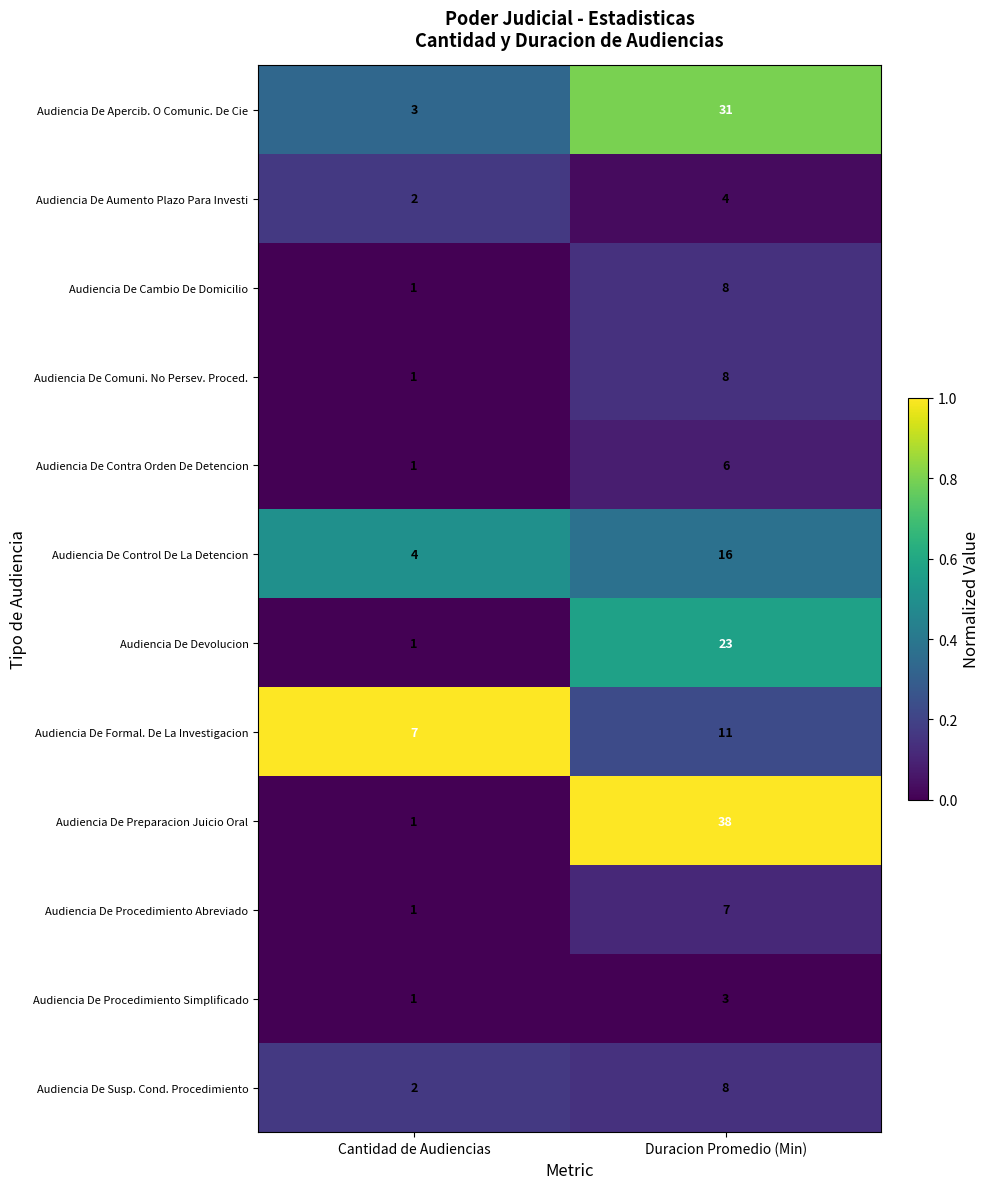

The value of Audiencia De Procedimiento Simplificado at Cantidad de Audiencias is 1. True or false?

True